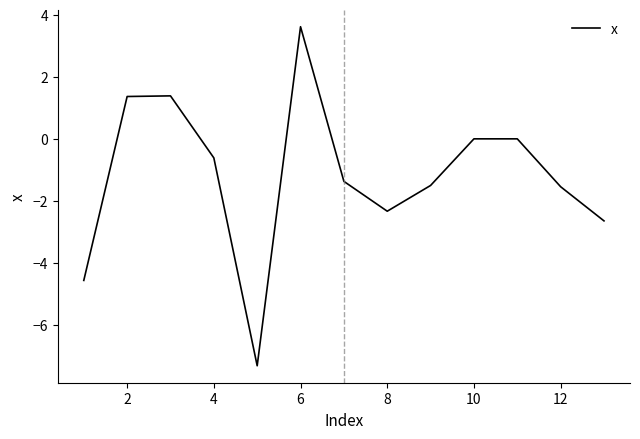

What is the greatest value displayed?

3.6